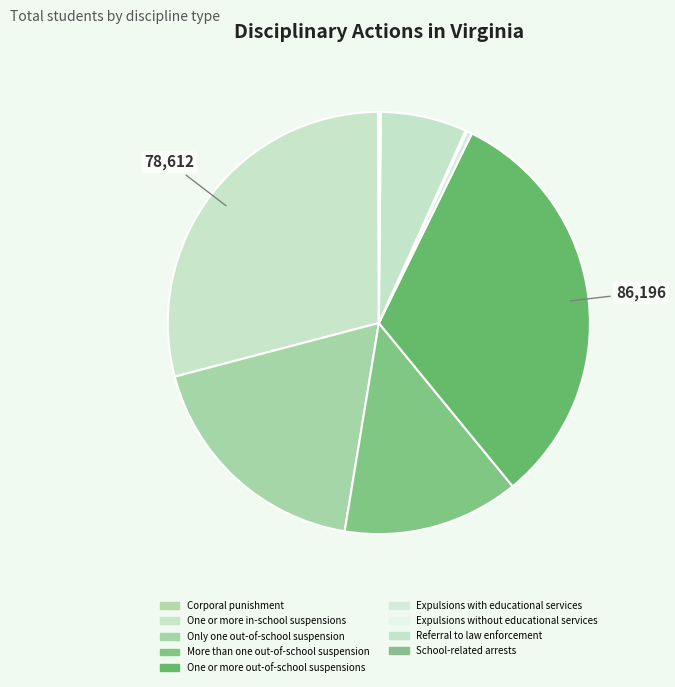

What percentage do Expulsions with educational services and Only one out-of-school suspension together represent?

18.7%